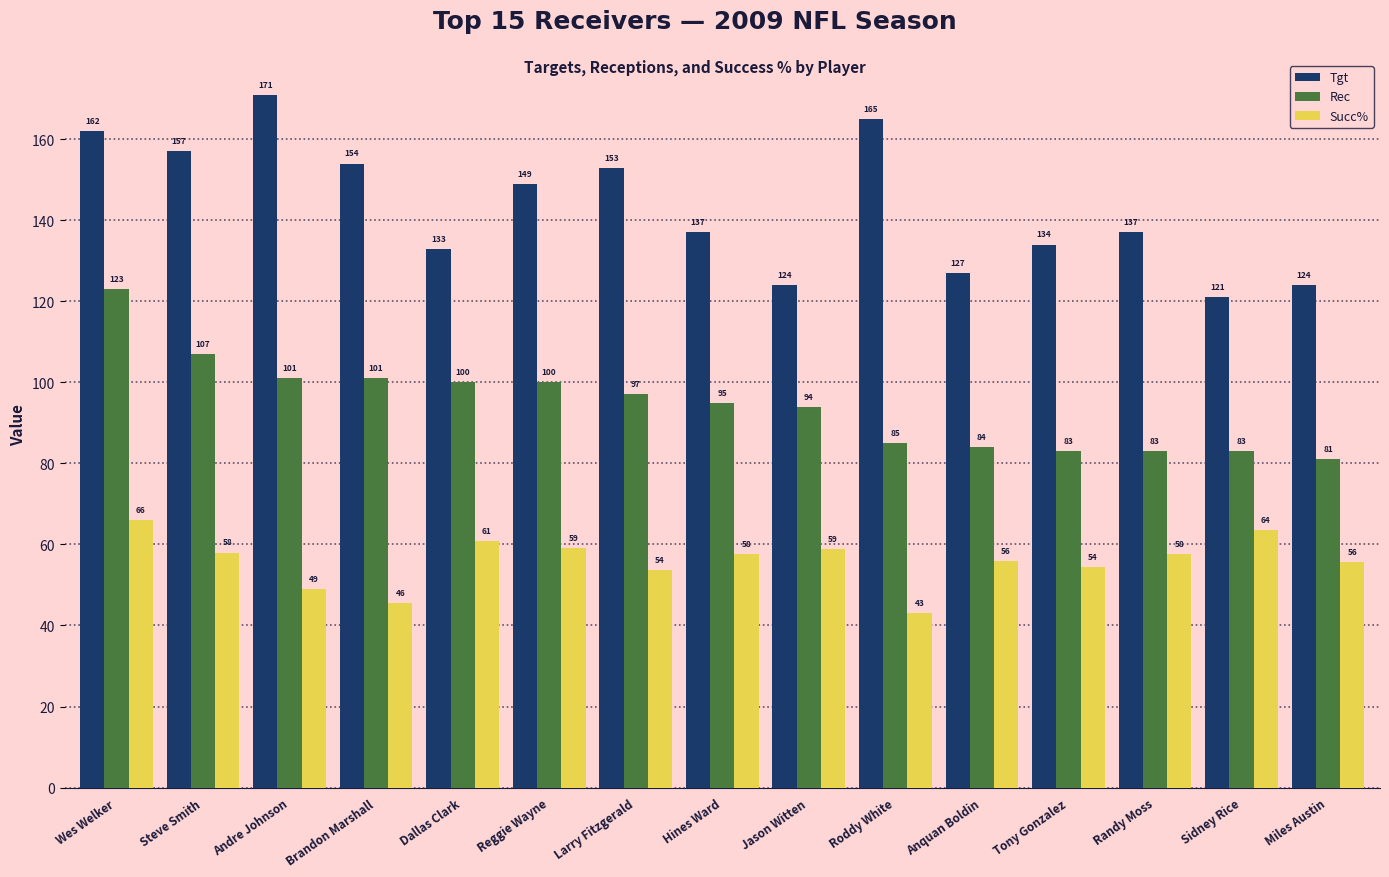

Which series has the largest total across all categories?

Tgt